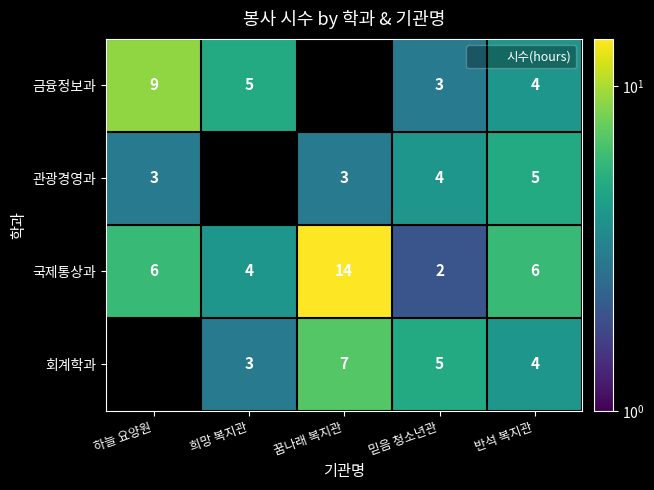

How many distinct data groups are displayed?

4